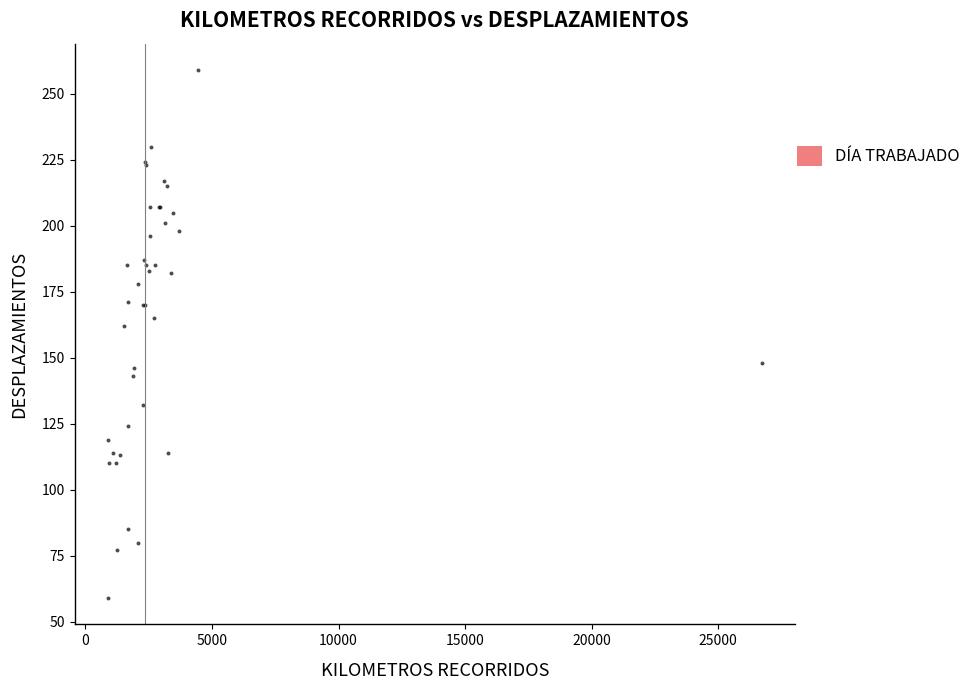

What Y value in the scatter plot is closest to 159?

162